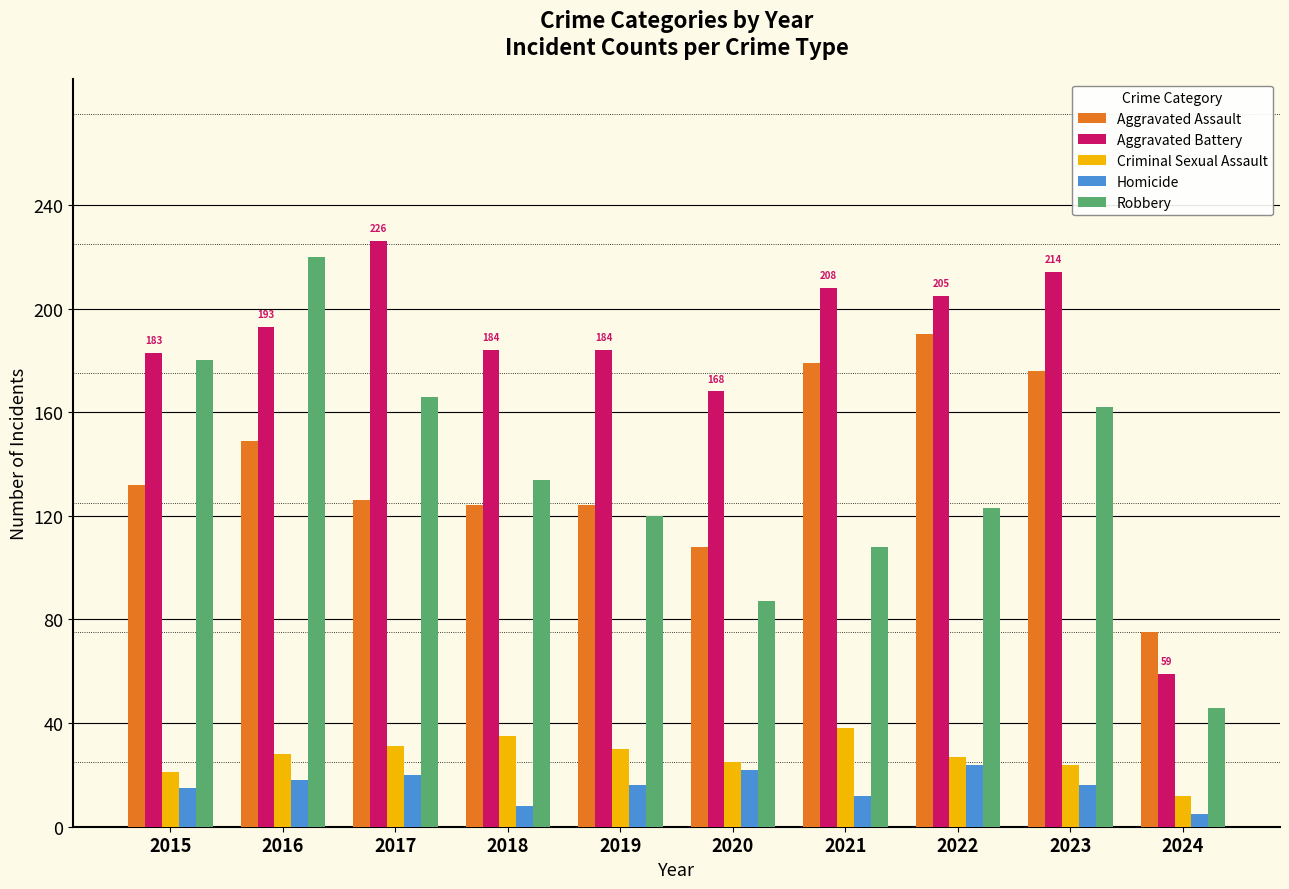

Which series changed the most between 2016 and 2024?

Robbery